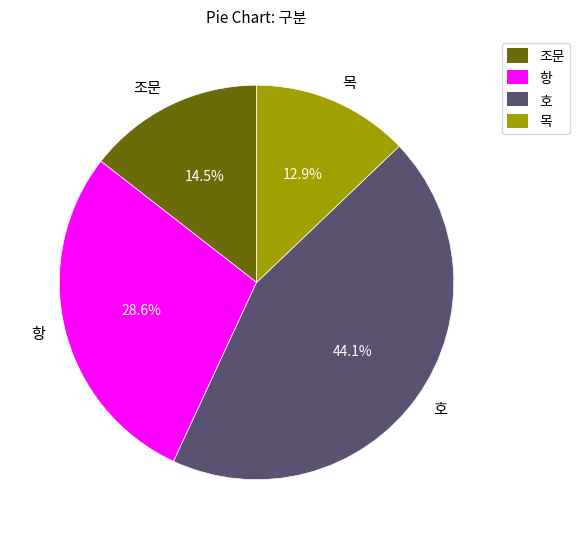

To the nearest percent, what percentage of the pie is 호?

44%